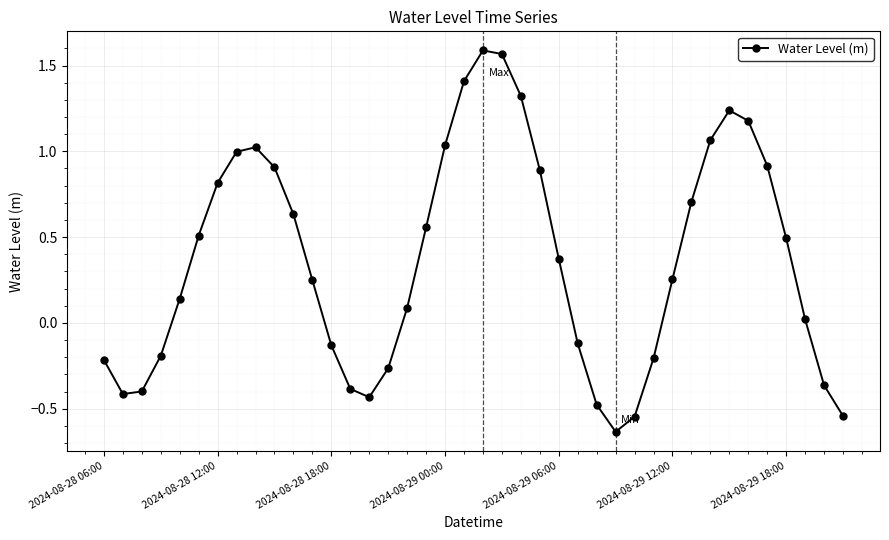

How many points are lower than both their immediate neighbors (excluding endpoints)?

3